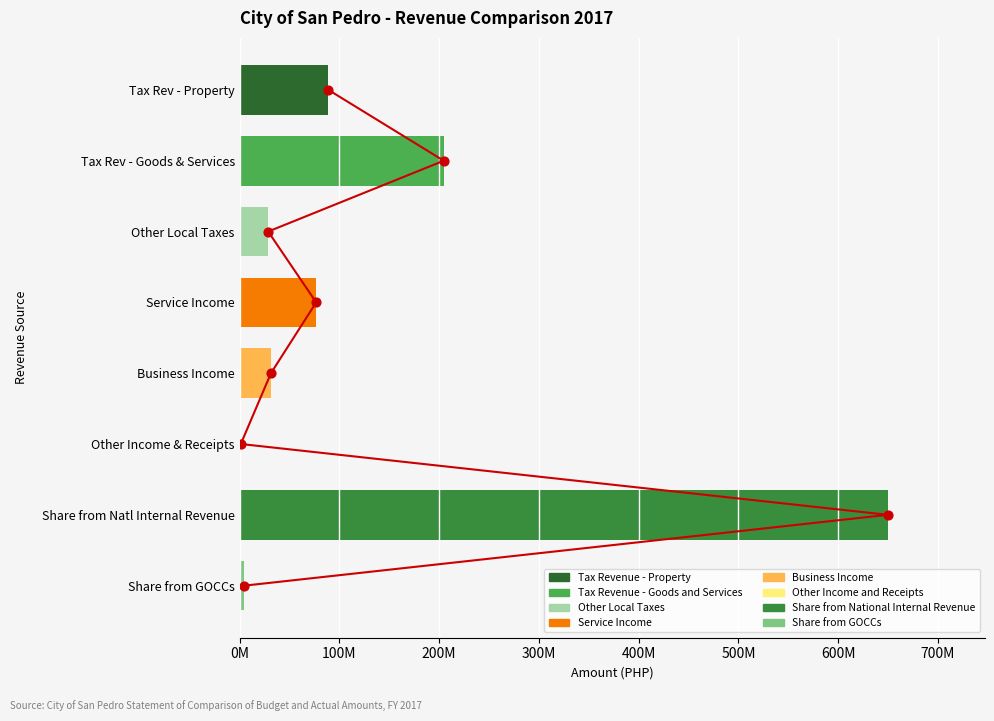

What is the change in value from 100M to 600M?

+5